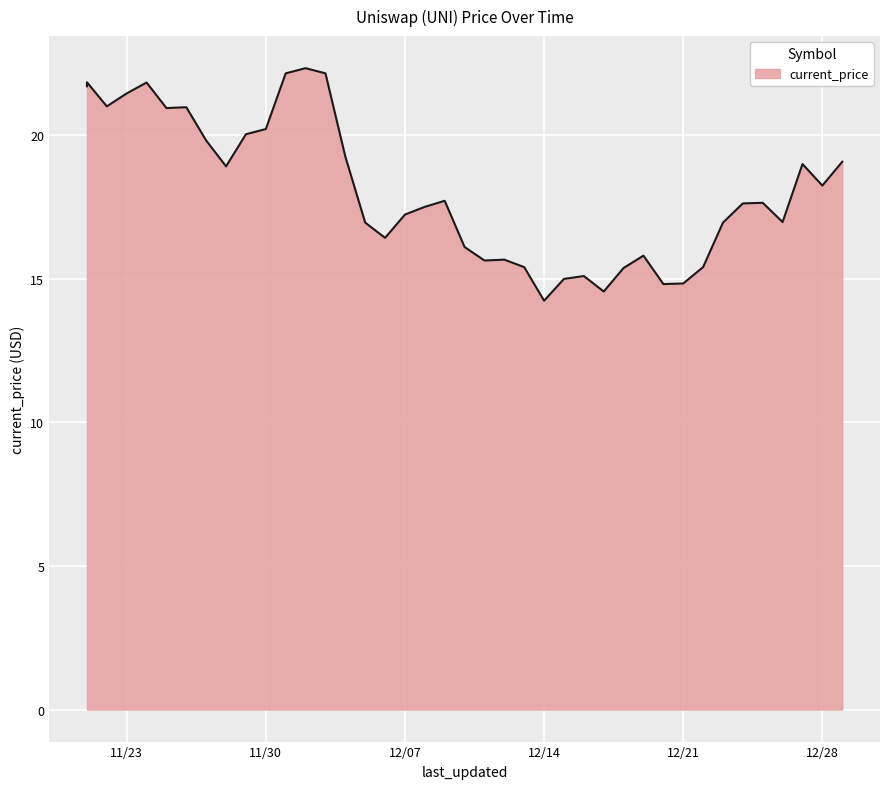

What is the change in value from 12/16/2021 to 12/26/2021?

+1.9